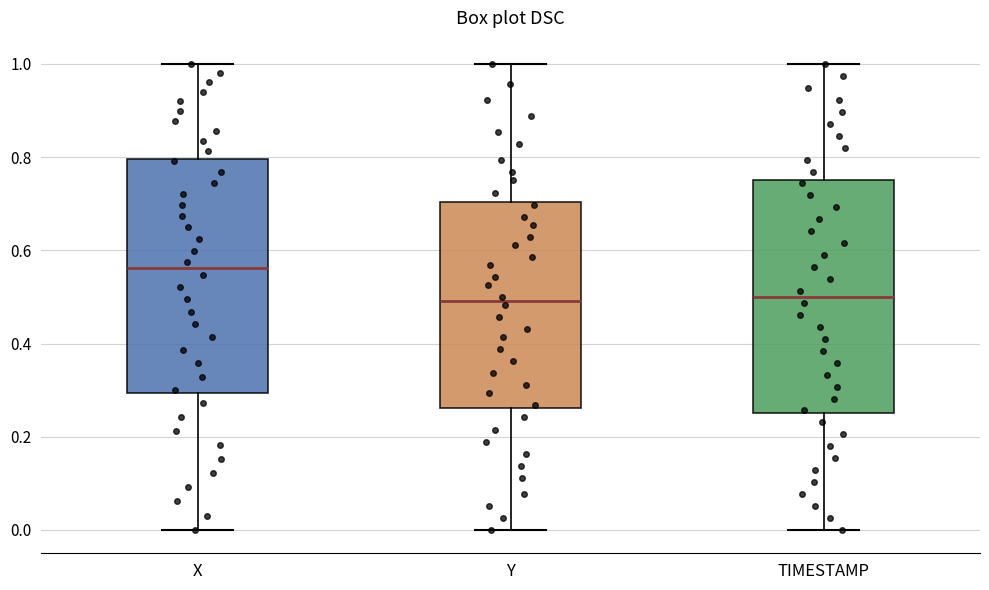

Reading left to right, transcribe this box plot: for each box, give where its median line is, the range the box spans, and where its two whiskers end, as read against the y-axis. The values are not printed on the chart, so give them approximately, as read against the axis.

X: median 0.56, box 0.30 to 0.80, whiskers 0.00 to 1.00
Y: median 0.50, box 0.26 to 0.70, whiskers 0.00 to 1.00
TIMESTAMP: median 0.50, box 0.26 to 0.76, whiskers 0.00 to 1.00